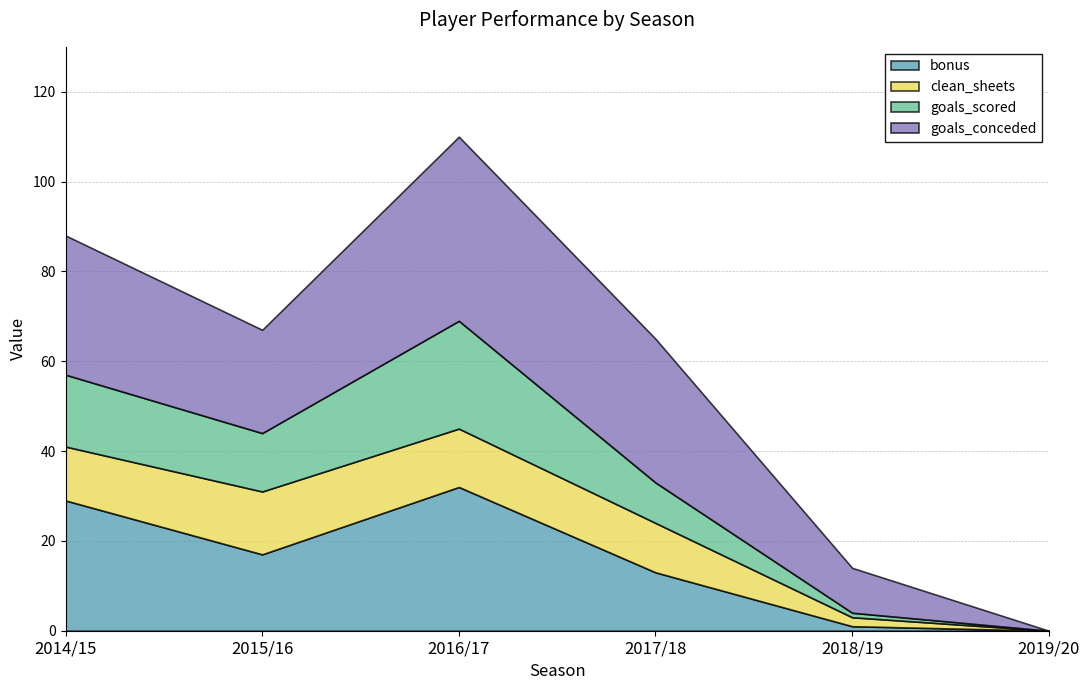

At which category is the sum across all series the highest?

2016/17